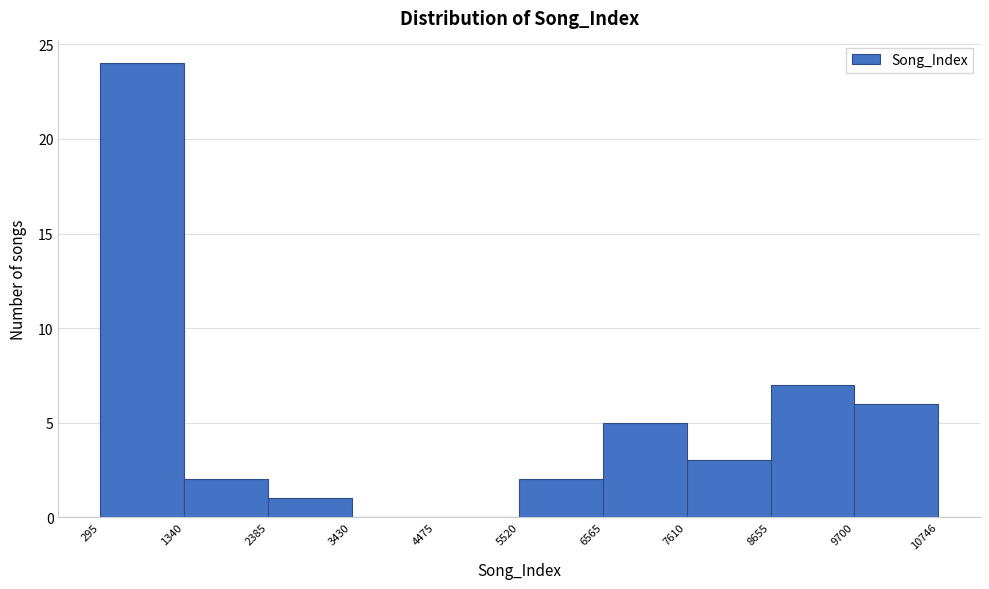

Reading left to right, transcribe this chart: for each bar, give the range it covers on the x-axis and its height. The values are not printed on the chart, so give them approximately, as read against the axis.

295 to 1340: 24
1340 to 2385: 2
2385 to 3430: 1
3430 to 4475: 0
4475 to 5520: 0
5520 to 6565: 2
6565 to 7610: 5
7610 to 8655: 3
8655 to 9700: 7
9700 to 10746: 6